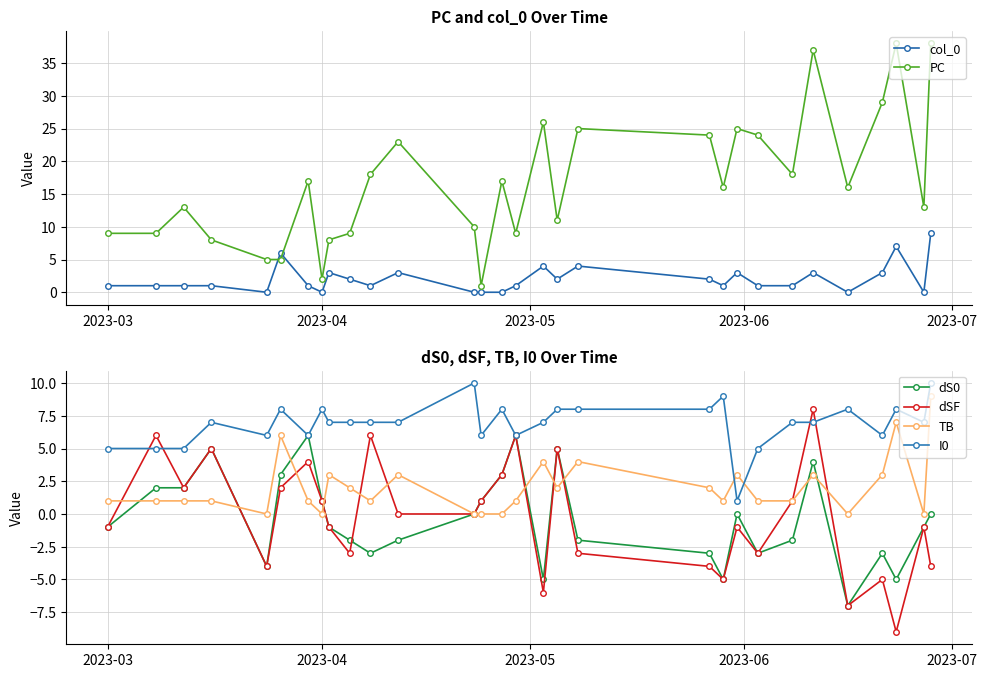

True or false: TB and I0 cross at least once.

True